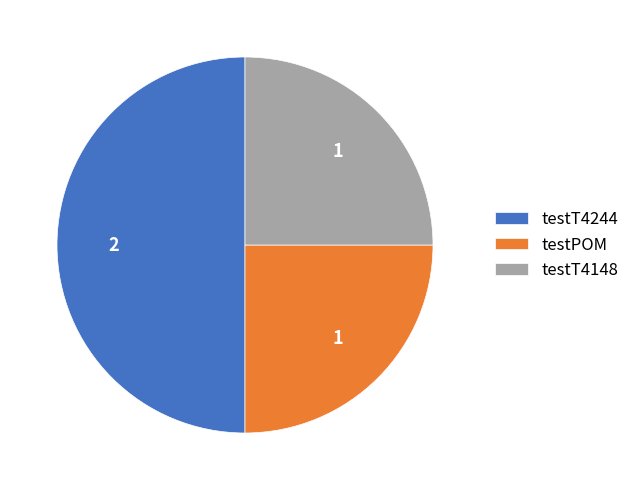

True or false: testPOM accounts for 25% of the total.

True